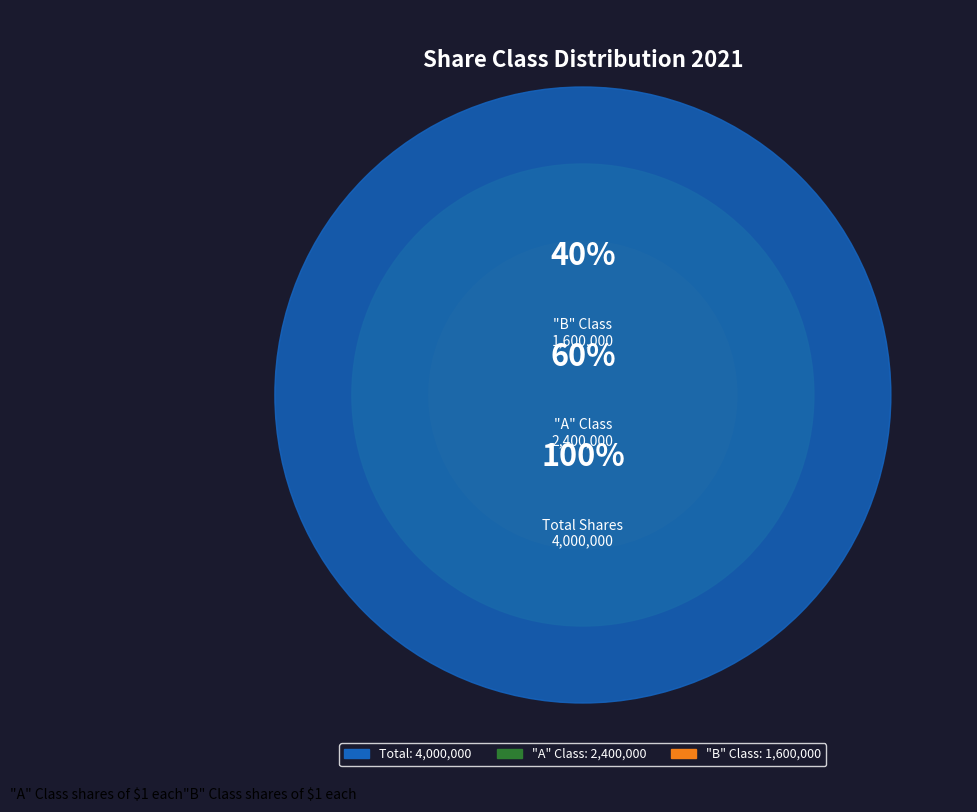

Is it true that "A" Class shares of $1 each is 75% of the pie?

False